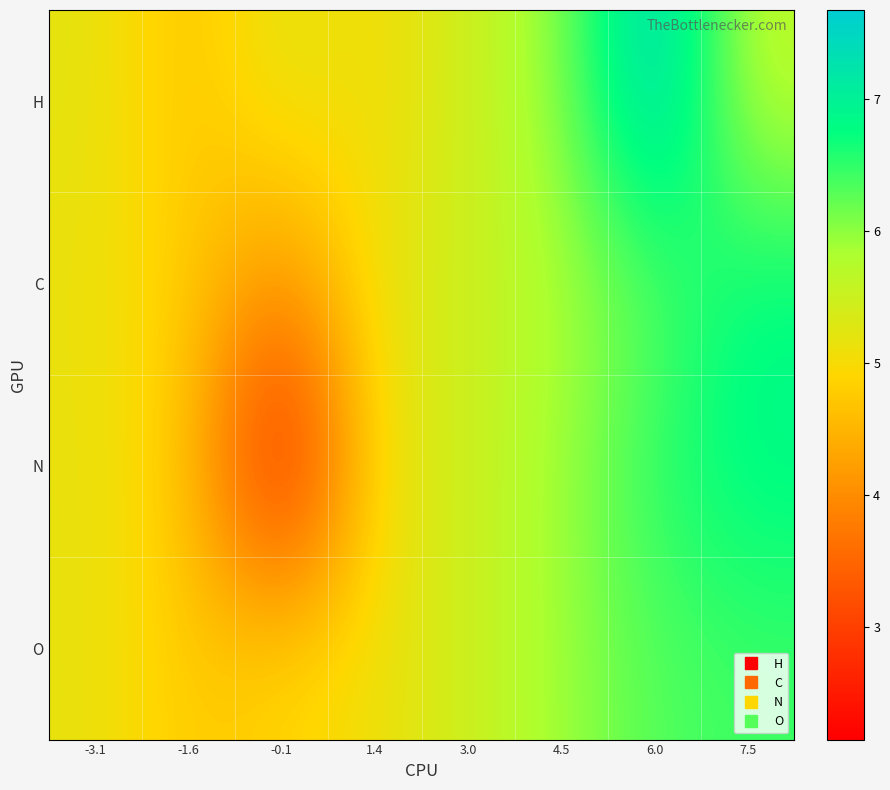

Which has a higher value, -1.6 or 1.4?

1.4